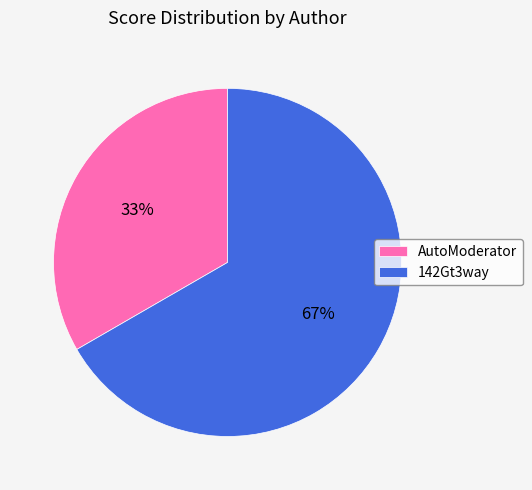

True or false: AutoModerator accounts for 42% of the total.

False